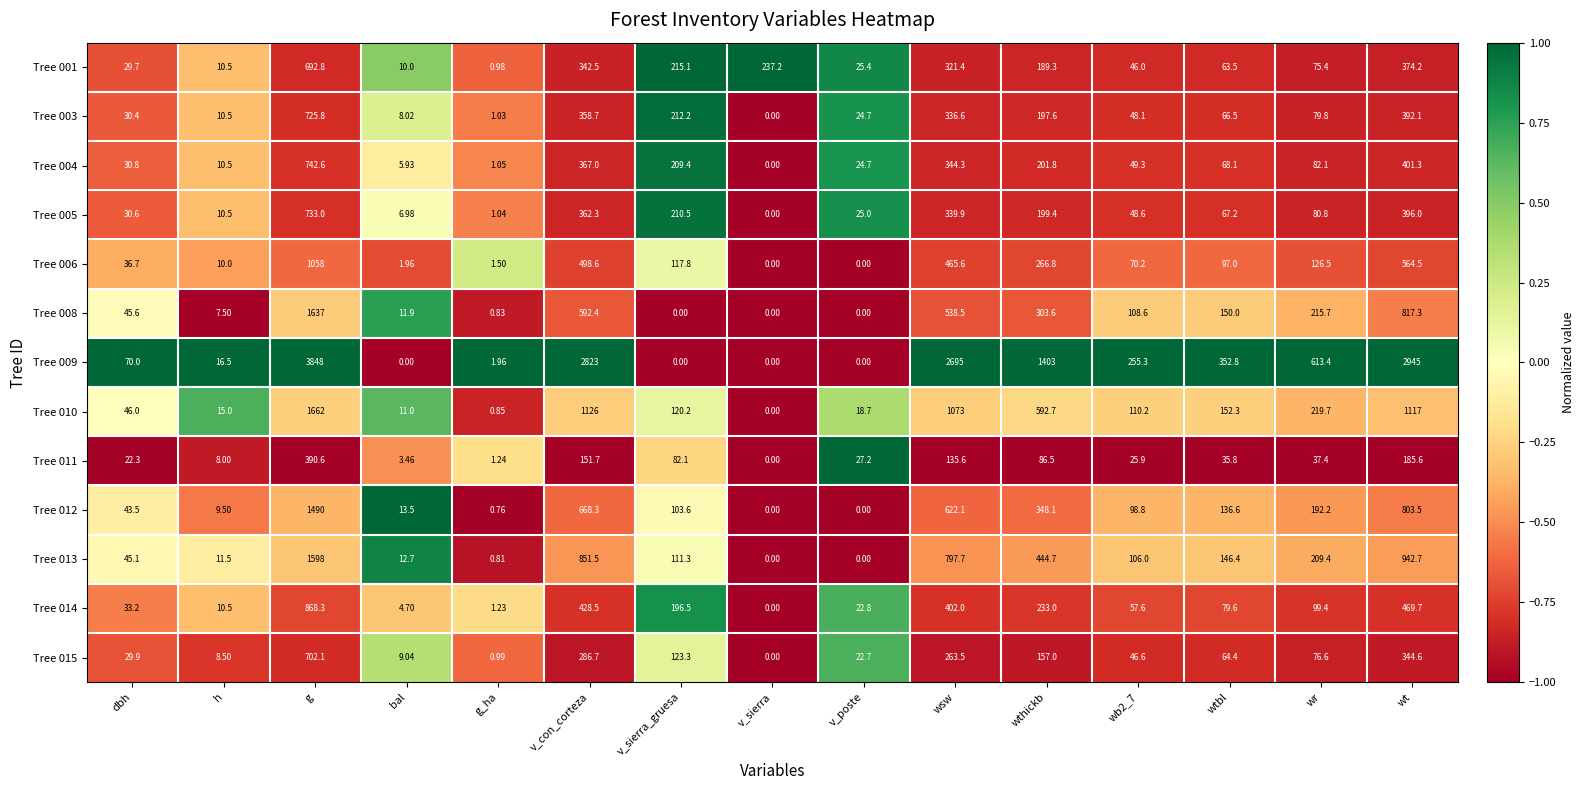

At how many categories does at least one series exceed 0?

15